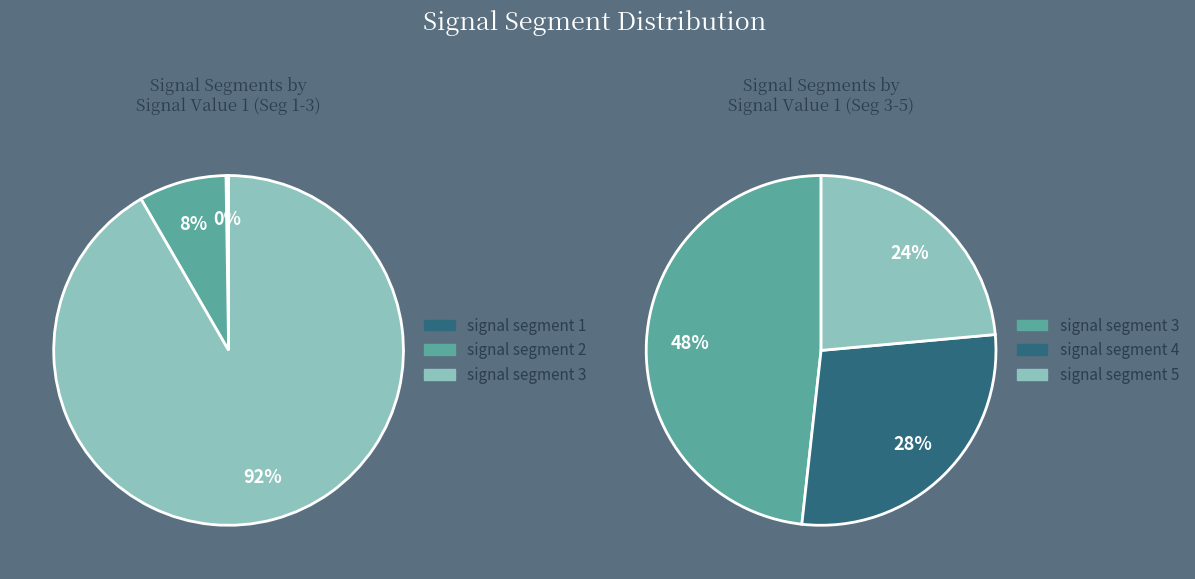

The signal segment 1 slice represents 9% of the pie. True or false?

False